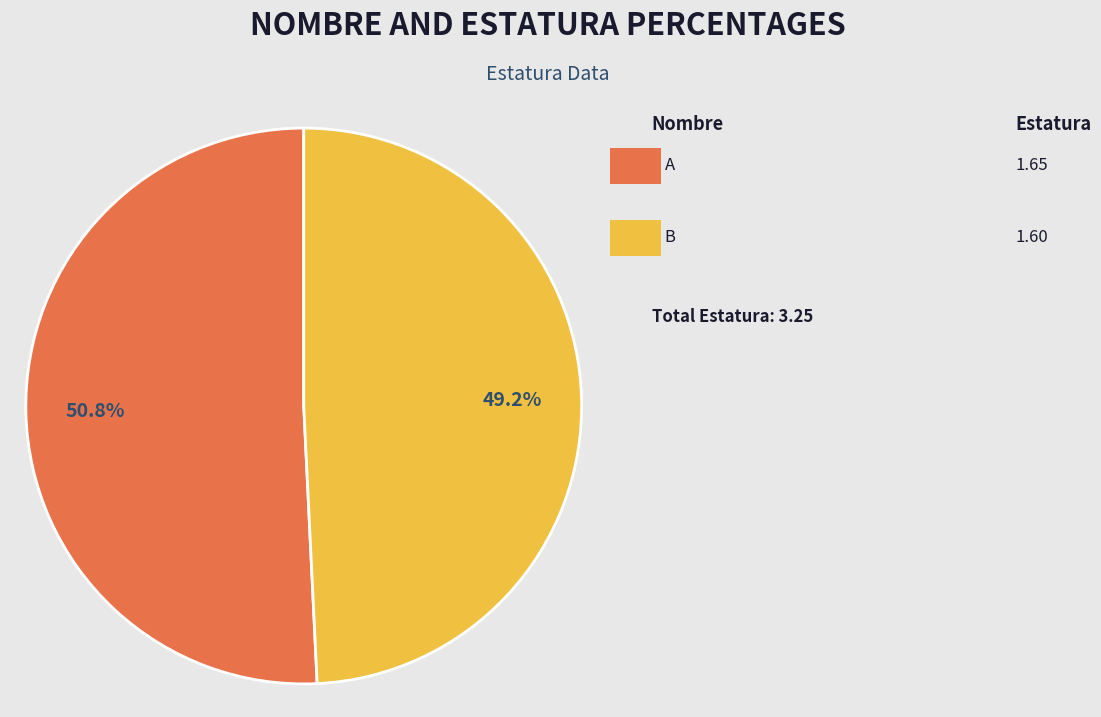

Does any single category account for the majority?

Yes